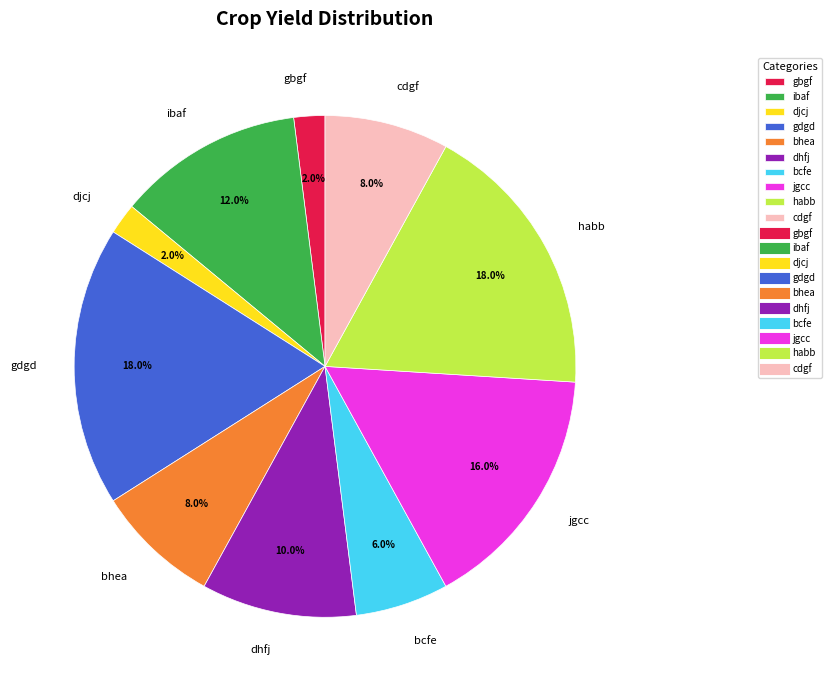

To the nearest percent, what portion does bhea represent?

8%